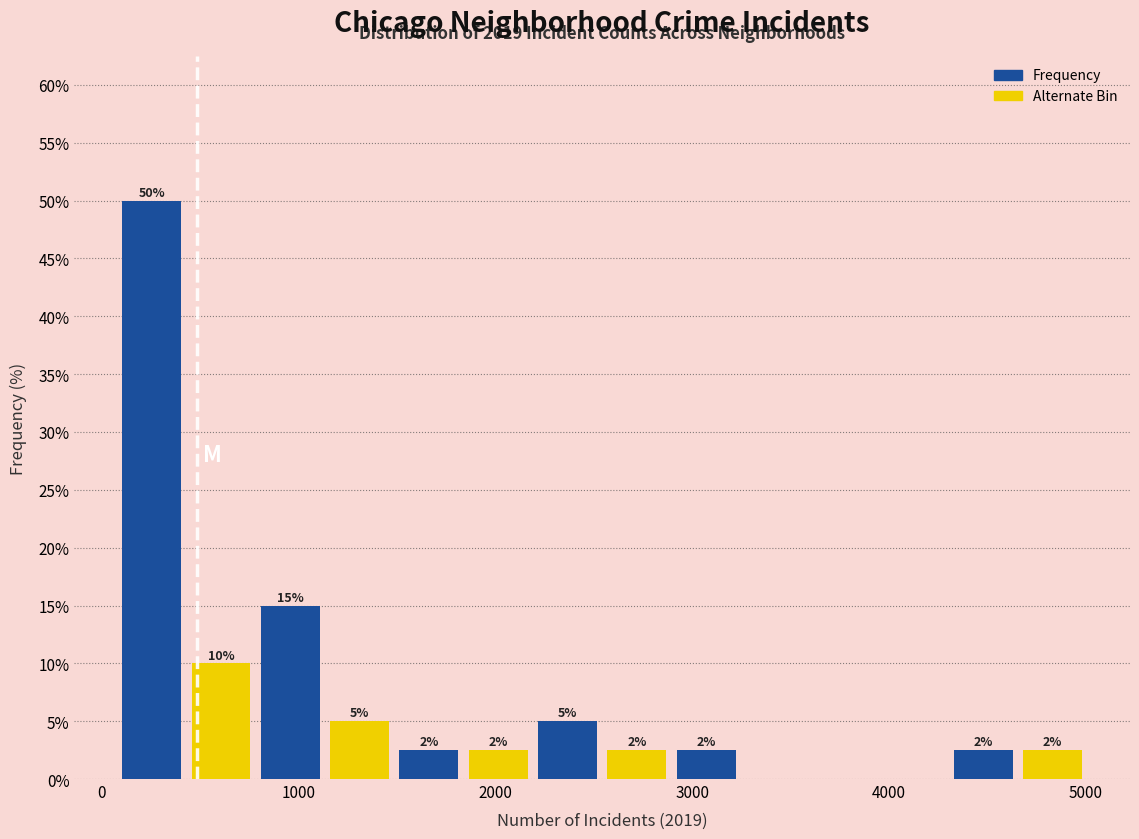

Around what value on the x-axis is the tallest bar? Give the approximate position of its centre, as read against the axis.

300